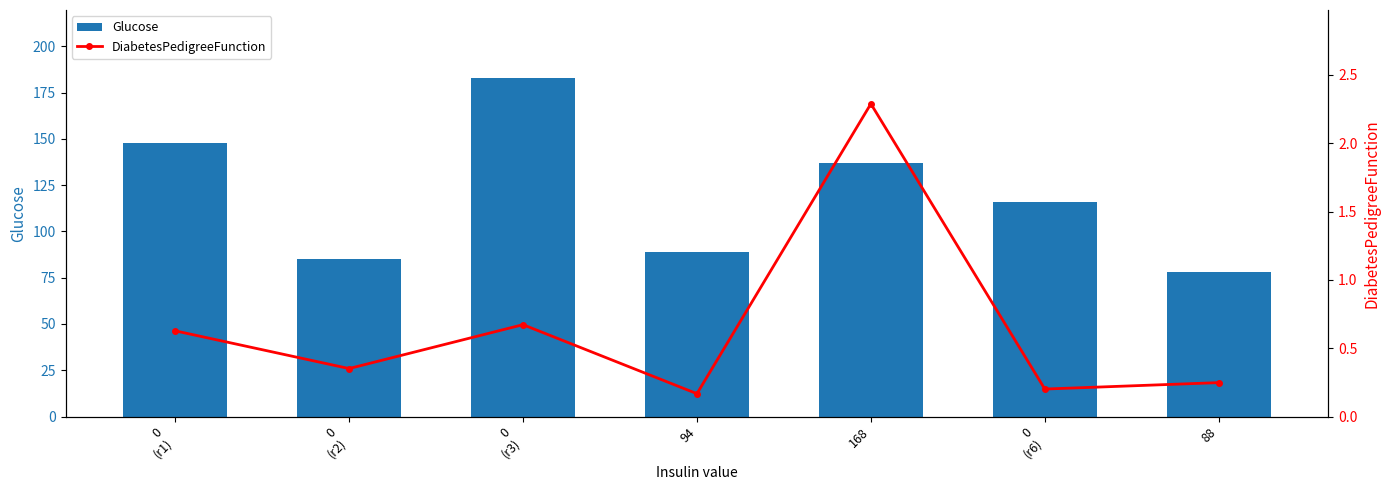

Reading right to left, transcribe all the data shown in this chart.

Glucose: 88=78.0	0
(r6)=116.0	168=137.0	94=89.0	0
(r3)=183.0	0
(r2)=85.0	0
(r1)=148.0
DiabetesPedigreeFunction: 88=0.2	0
(r6)=0.2	168=2.3	94=0.2	0
(r3)=0.7	0
(r2)=0.4	0
(r1)=0.6